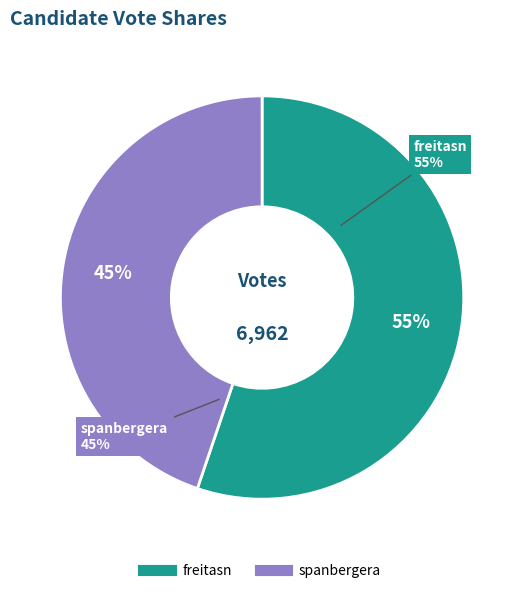

What is the smallest slice in the pie chart?

spanbergera